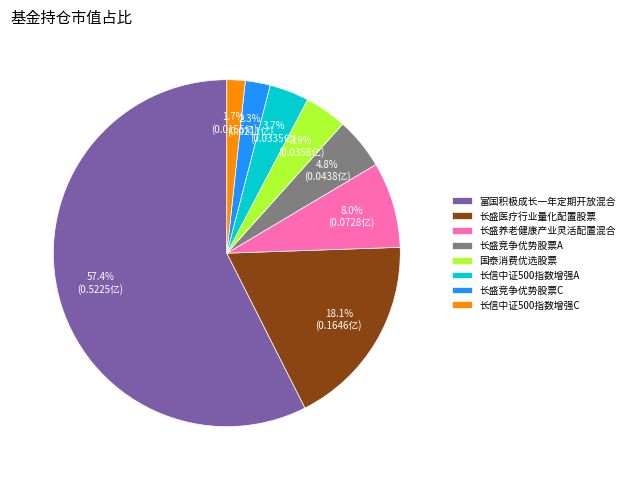

Between 富国积极成长一年定期开放混合 and 长盛竞争优势股票A, which is larger?

富国积极成长一年定期开放混合